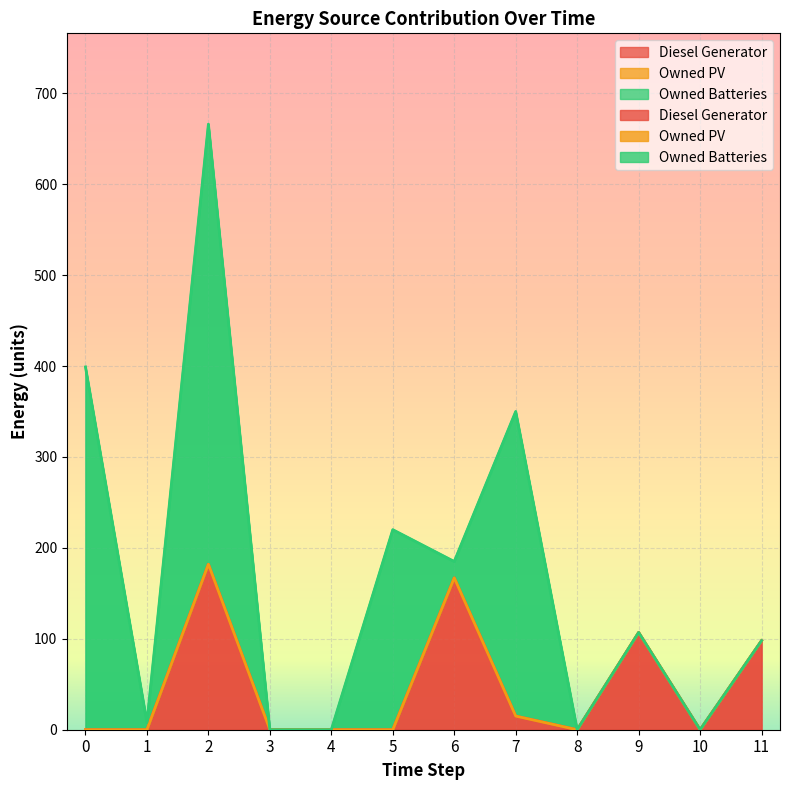

At which category does the chart reach its peak across all series?

2